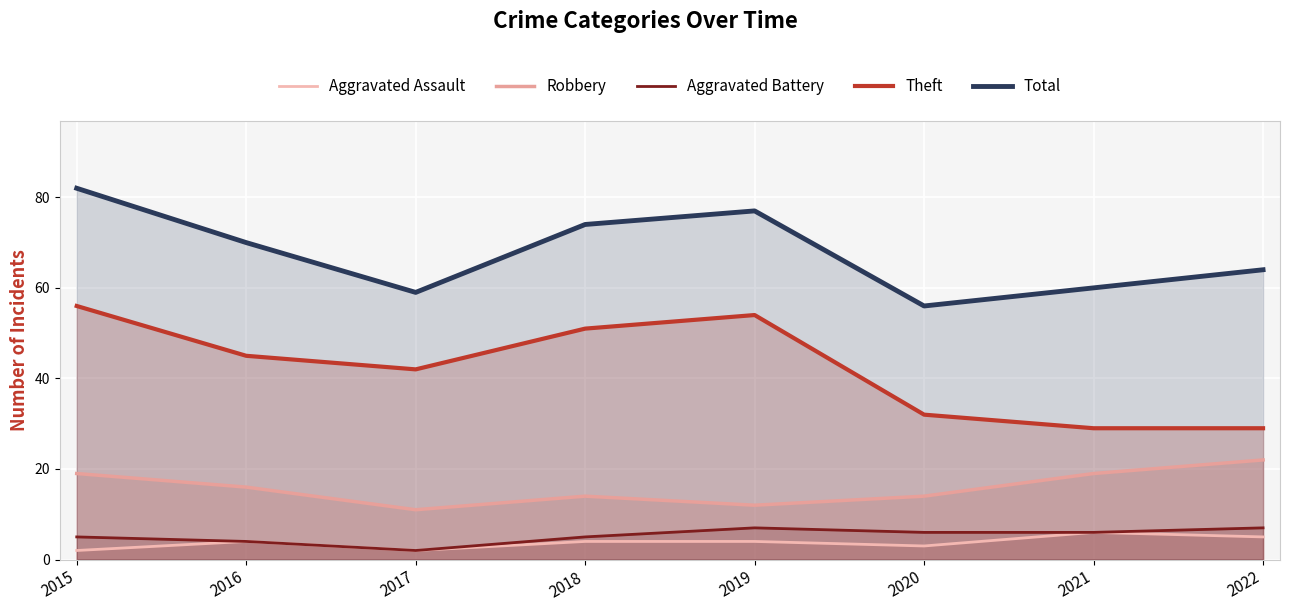

What is the difference between the maximum and minimum values in the Aggravated Assault series?

4